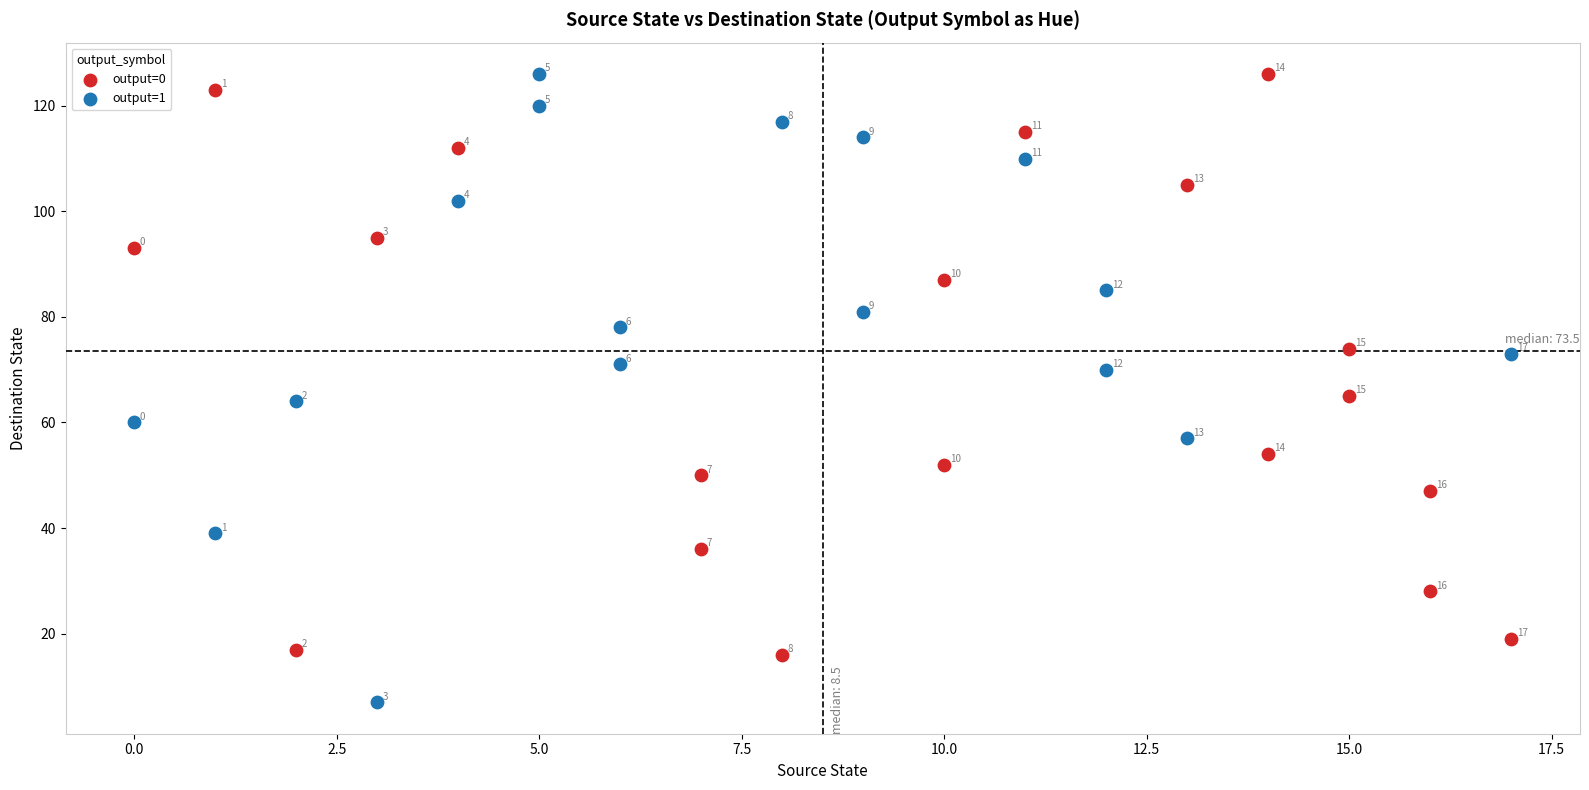

Which series contains the lowest Y value?

output=1